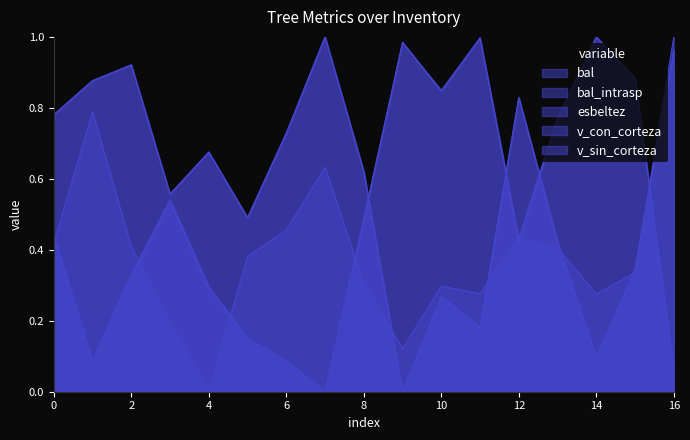

What is the sum of all bal_intrasp values?

9.8